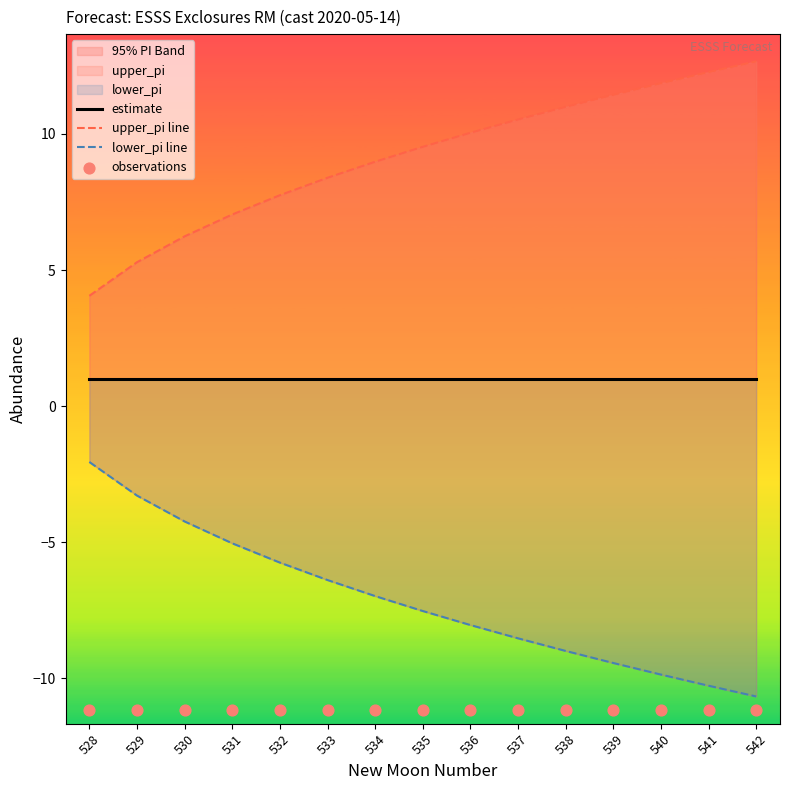

At which category is the sum across all series the highest?

540